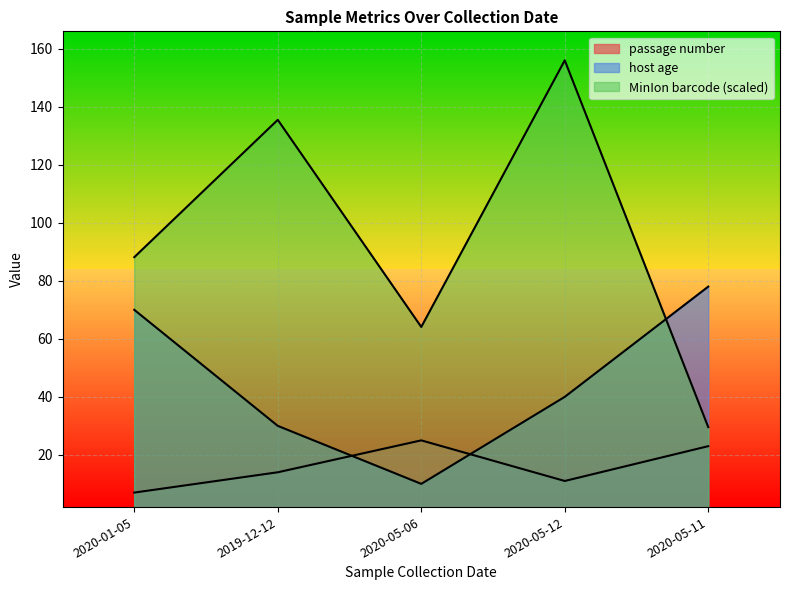

Reading left to right, list all the values displayed in this chart.

passage number: 7.0	14.0	25.0	11.0	23.0
host age: 70.0	30.0	10.0	40.0	78.0
MinIon barcode: 88.2	135.5	64.1	156.0	29.6